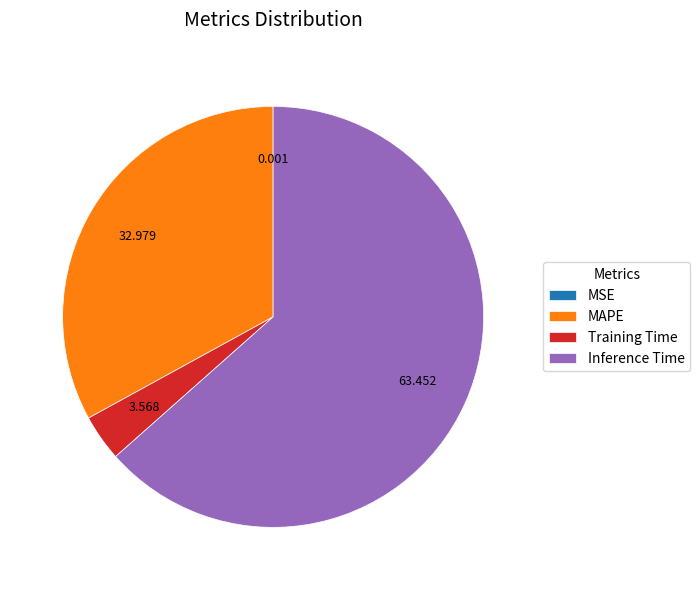

Which category has the biggest portion of the pie?

Inference Time